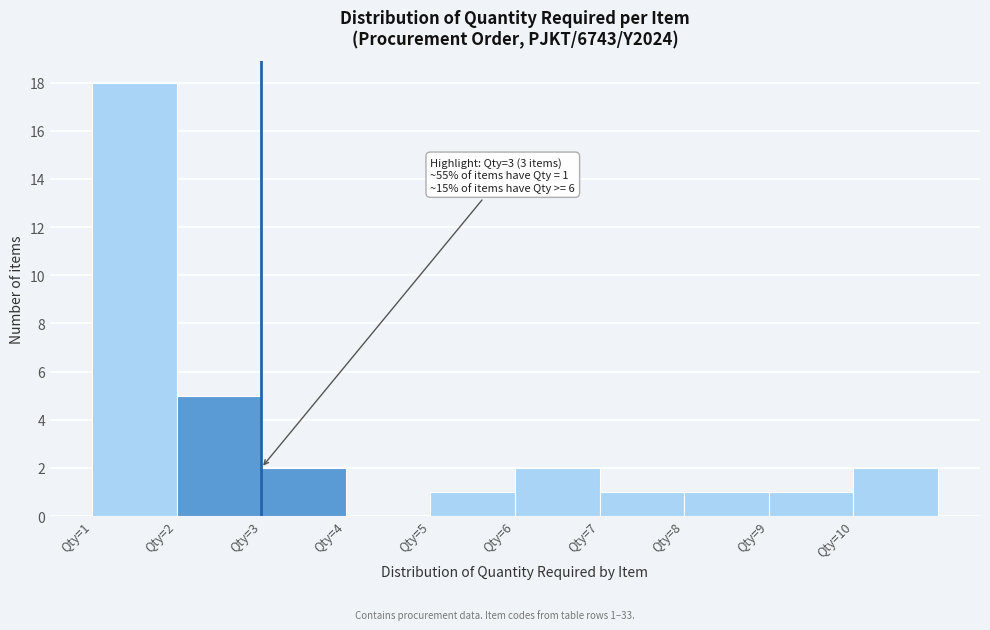

Reading left to right, transcribe all the data shown in this chart.

Qty=1=18	Qty=2=5	Qty=3=2	Qty=4=0	Qty=5=1	Qty=6=2	Qty=7=1	Qty=8=1	Qty=9=1	Qty=10=2